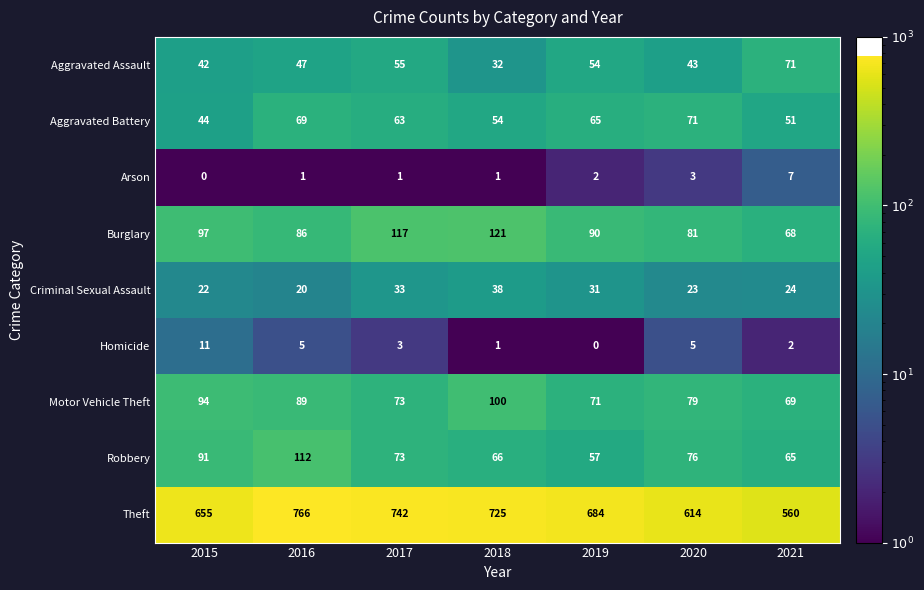

What is the difference between the maximum and second lowest values in the Robbery series?

47